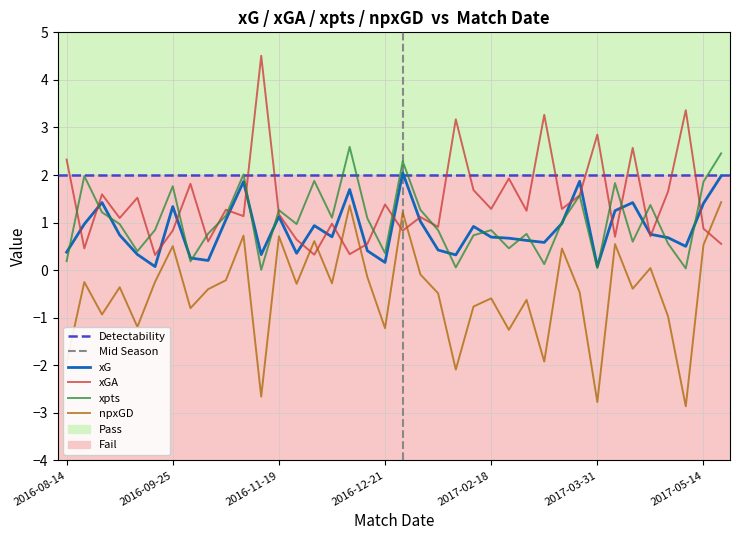

What is the difference between the maximum and minimum values in the npxGD series?

4.3